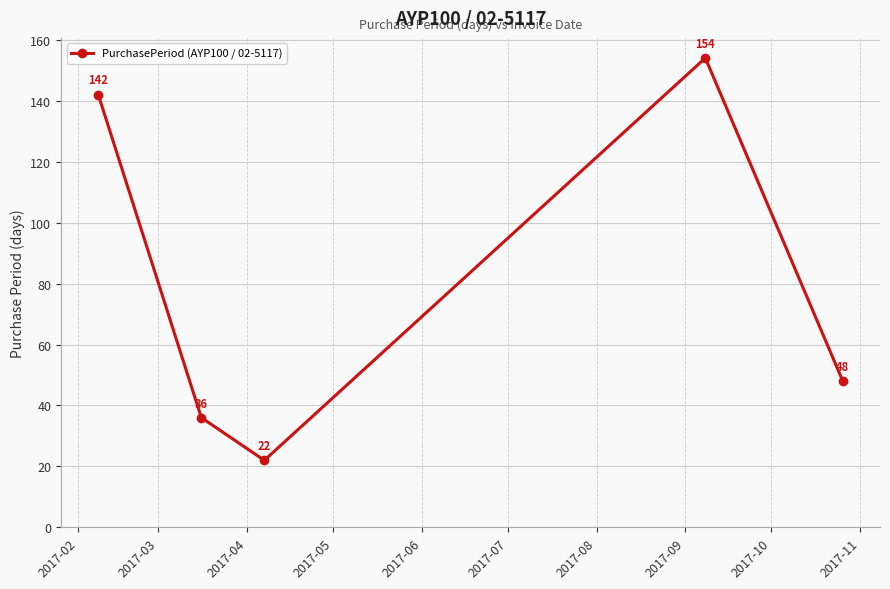

What is the smallest value displayed?

22